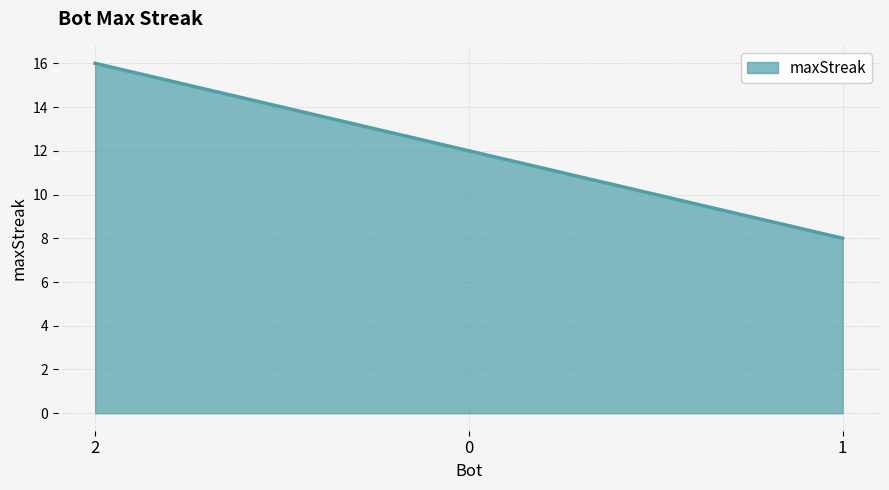

True or false: the data shows 16 at 2.

True